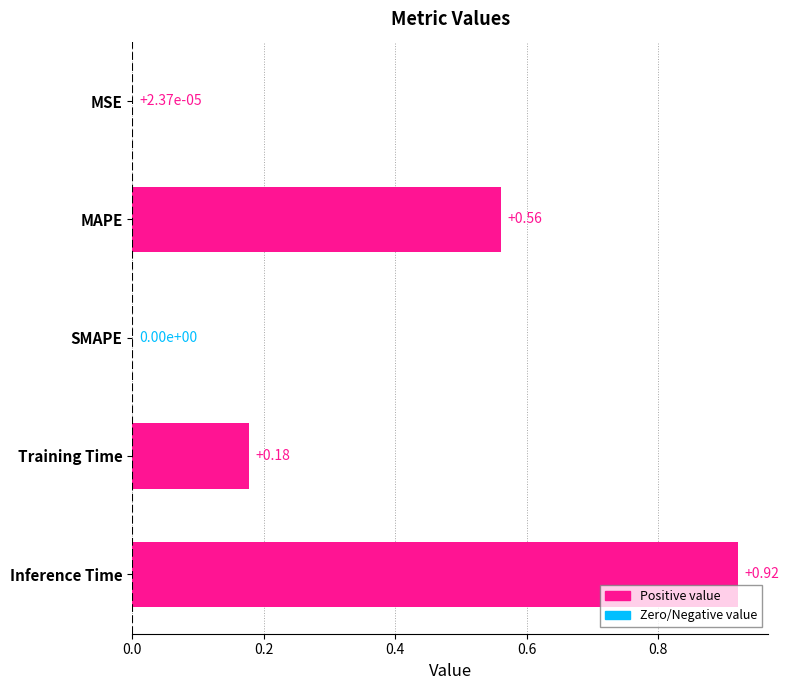

What is the sum of all values?

1.7